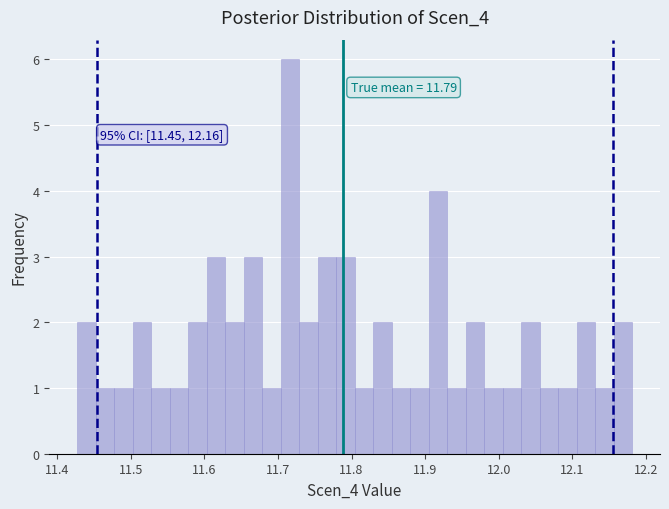

Around what value on the x-axis is the tallest bar? Give the approximate position of its centre, as read against the axis.

11.72